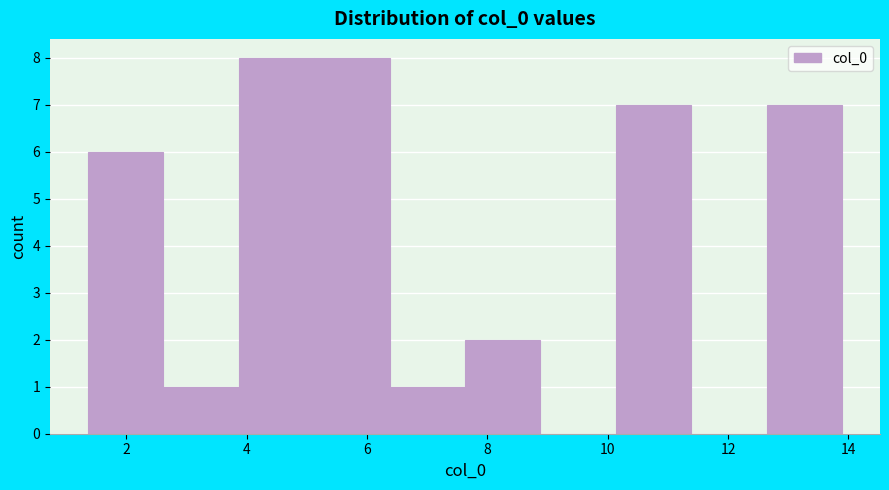

Reading left to right, transcribe this chart: for each bar, give the range it covers on the x-axis and its height. Neither the bar edges nor the heights are printed on the chart, so give them approximately, as read against the axes.

1.4 to 2.6: 6
2.6 to 3.8: 1
3.8 to 5.2: 8
5.2 to 6.4: 8
6.4 to 7.6: 1
7.6 to 8.8: 2
8.8 to 10.2: 0
10.2 to 11.4: 7
11.4 to 12.6: 0
12.6 to 13.8: 7